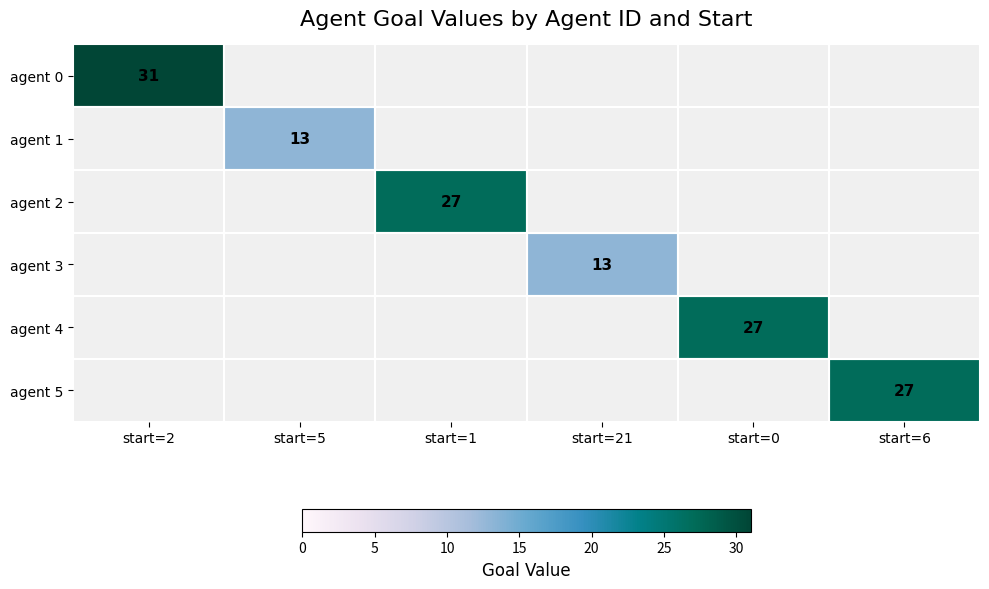

Count the number of data series in this chart.

6